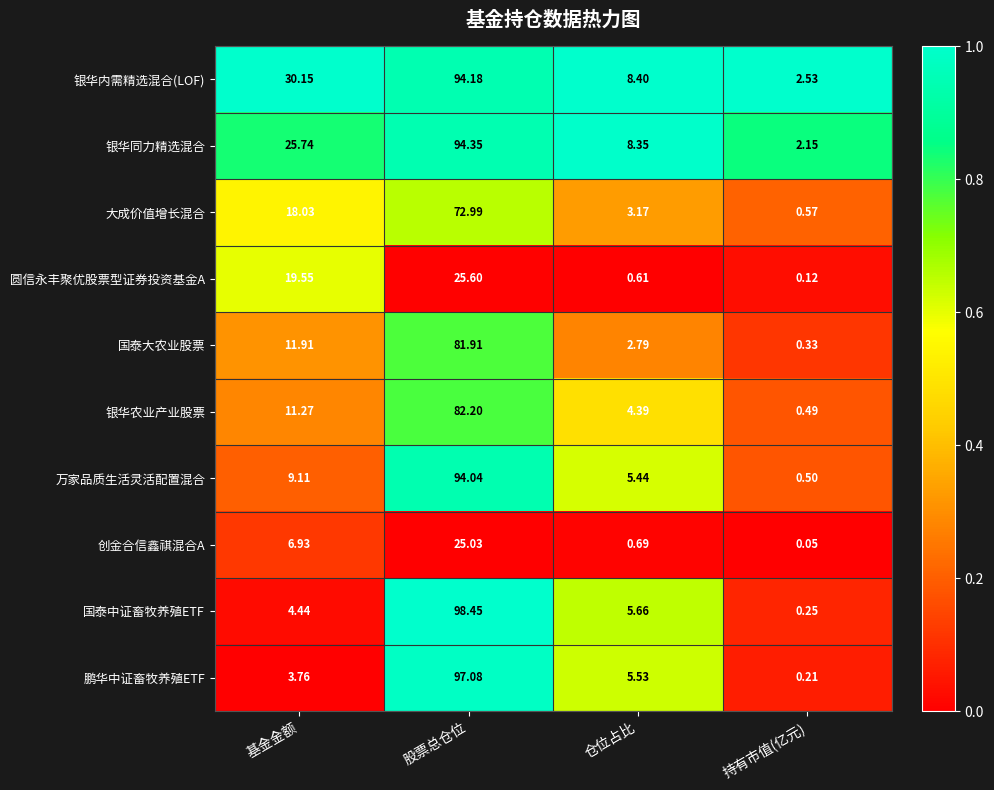

At which category does the chart reach its peak across all series?

股票总仓位